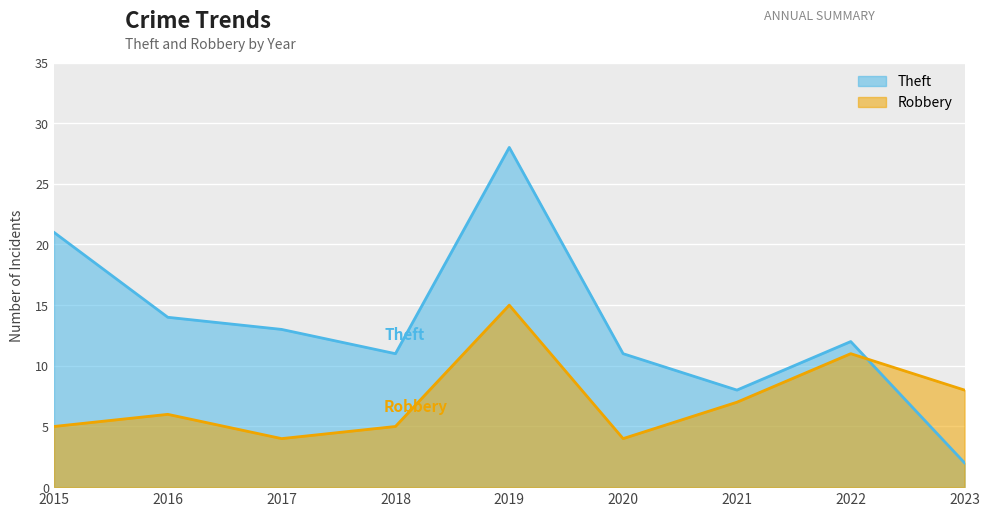

Which series has the largest total across all categories?

Theft